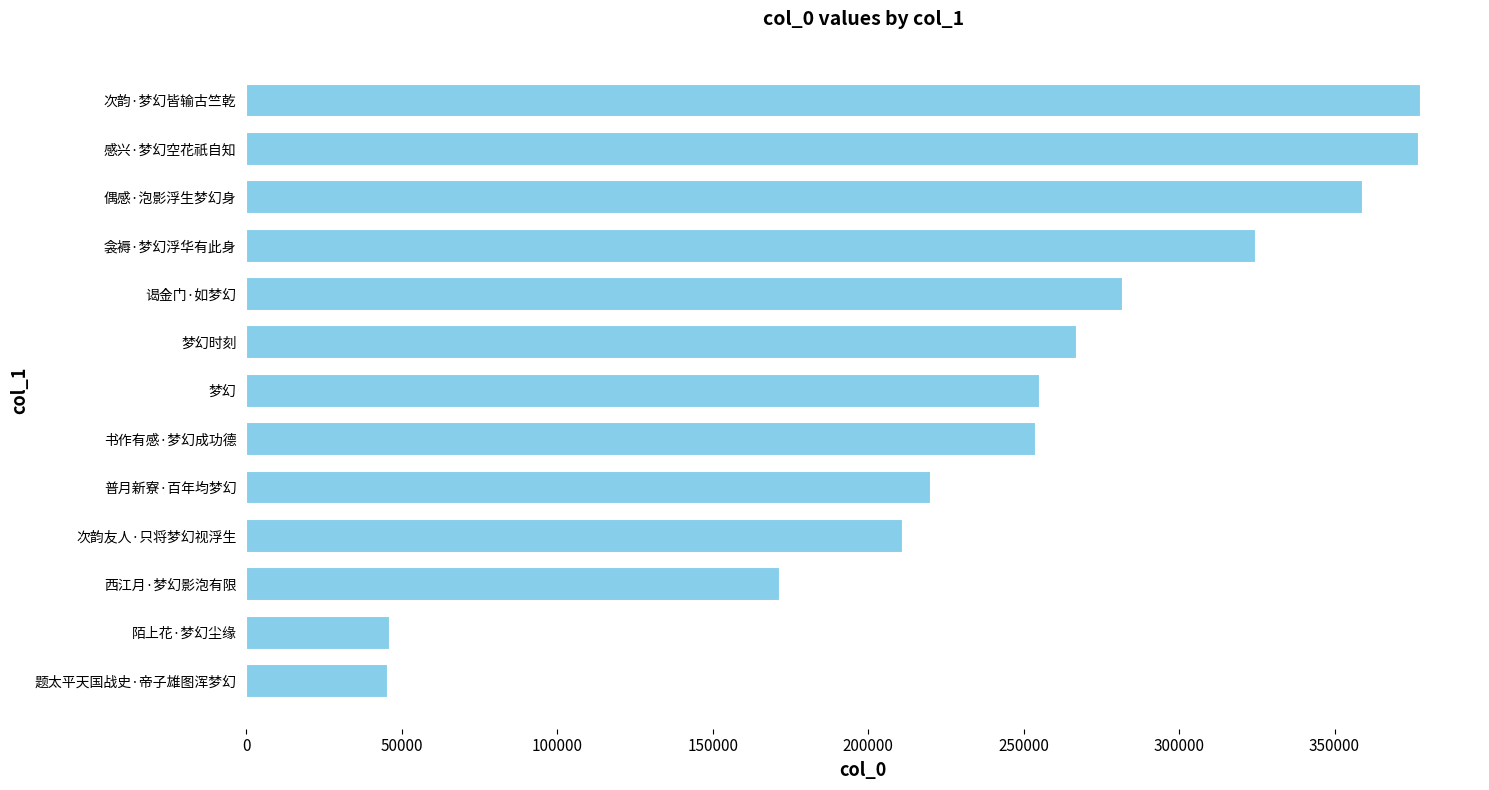

Between 感兴·梦幻空花祇自知 and 衾褥·梦幻浮华有此身, which is larger?

感兴·梦幻空花祇自知